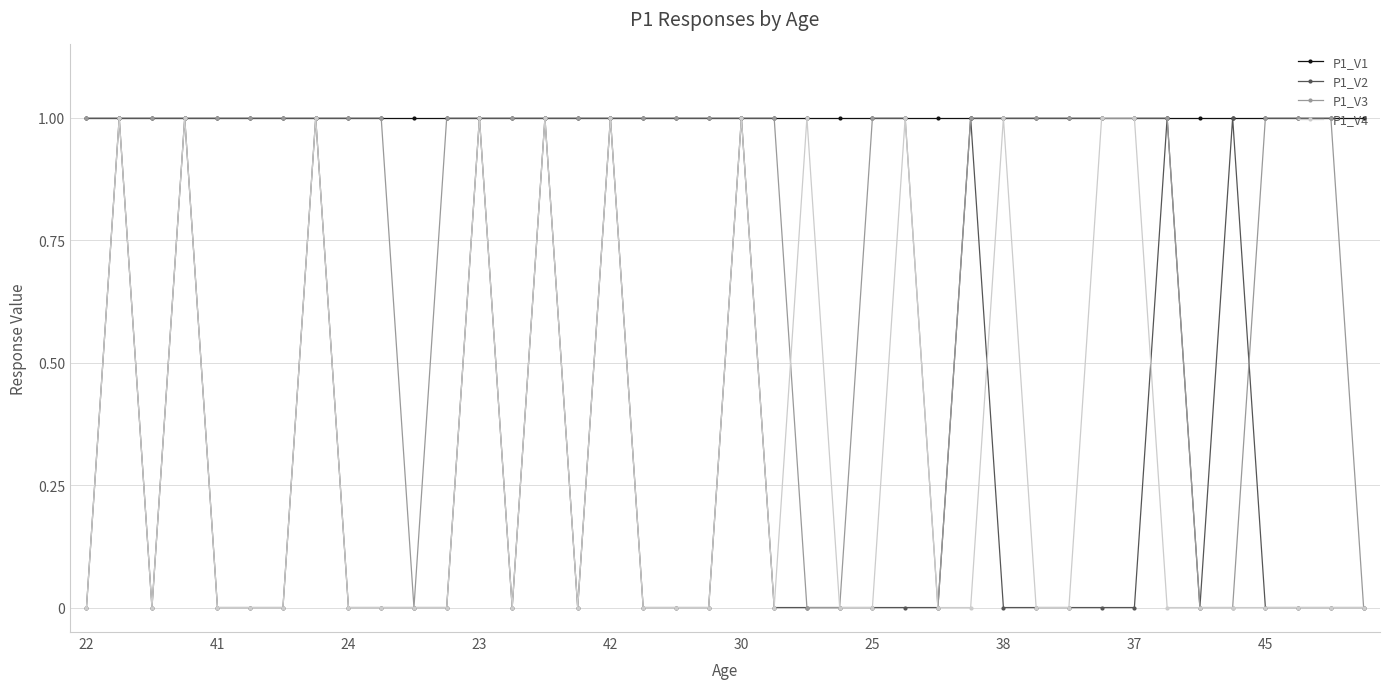

Which series has the largest total across all categories?

P1_V1